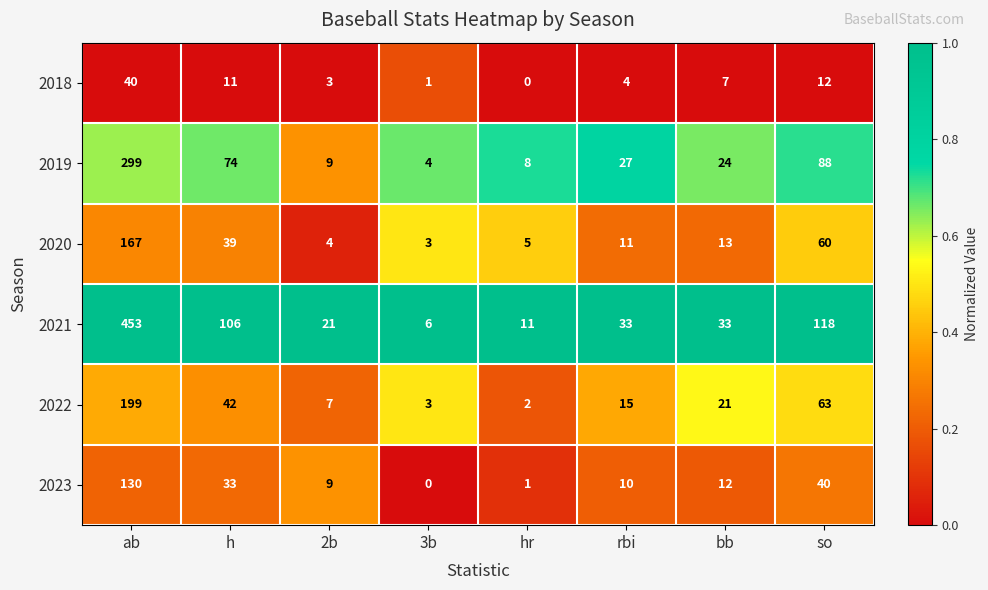

At which category is the sum across all series the highest?

ab